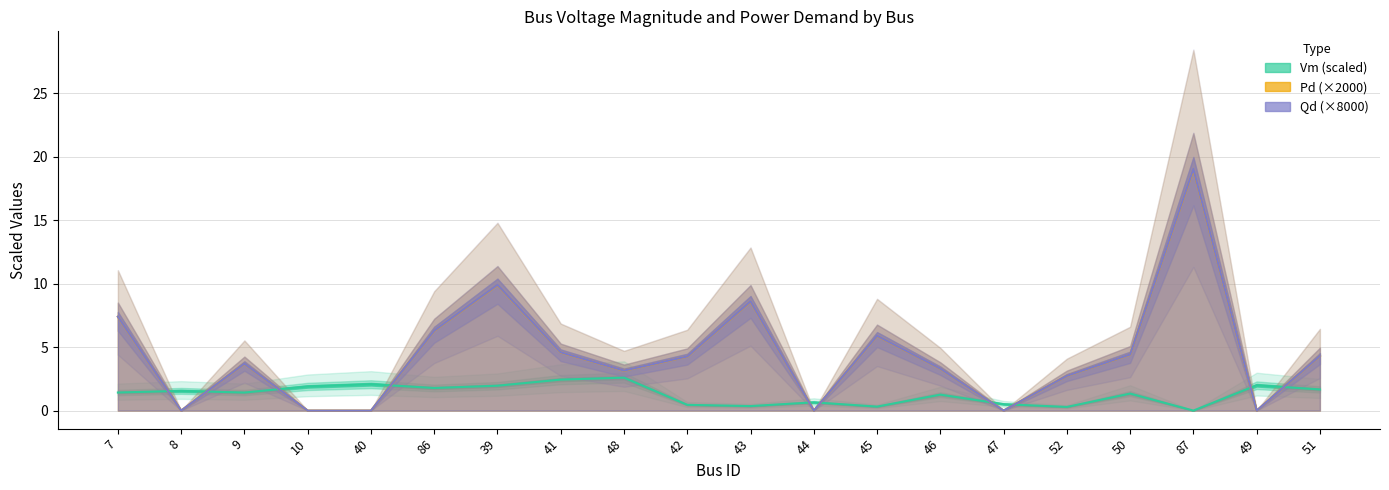

How many positive values does the Pd series have?

14